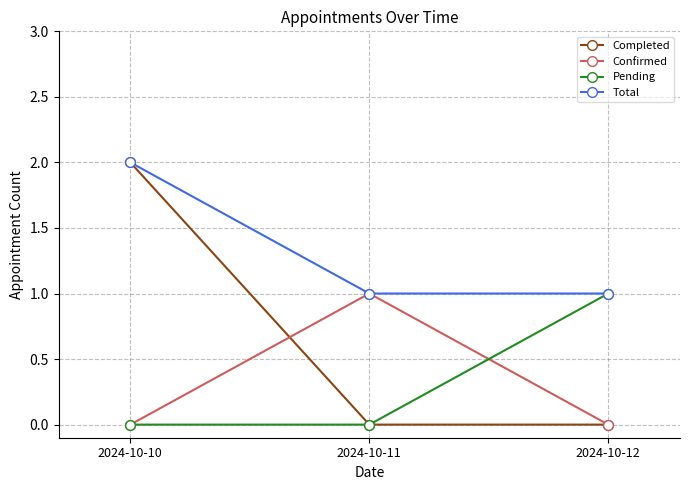

True or false: Completed has a value of -1 at 2024-10-12.

False